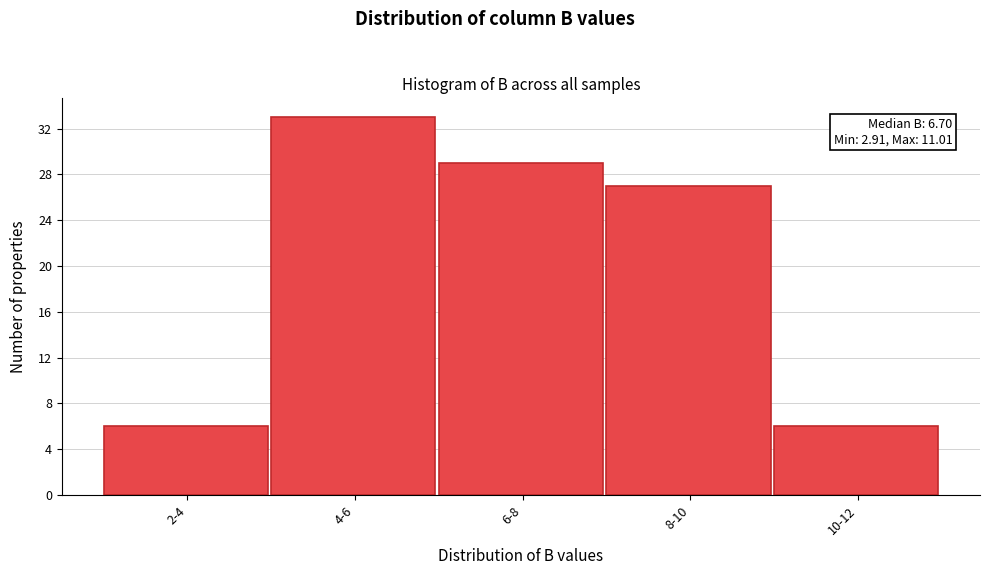

Reading right to left, transcribe all the data shown in this chart.

10-12=6	8-10=27	6-8=29	4-6=33	2-4=6